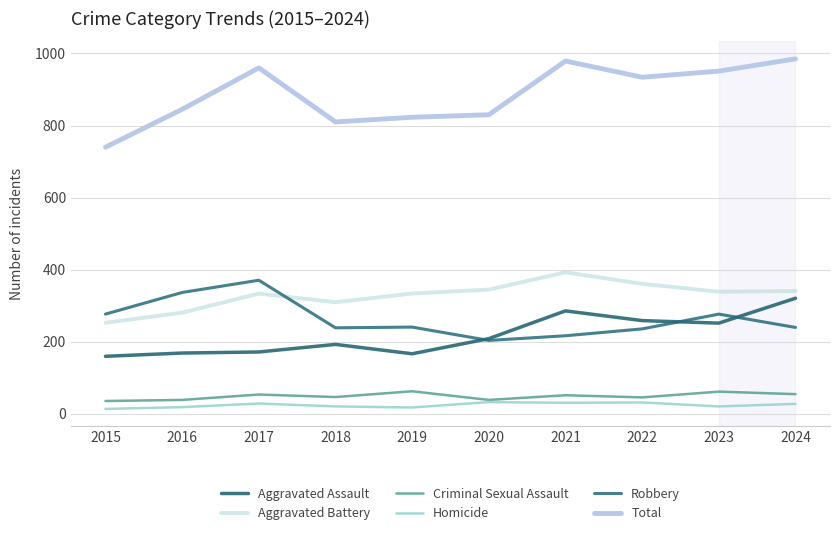

Is it true that Total equals 960 at 2017?

True